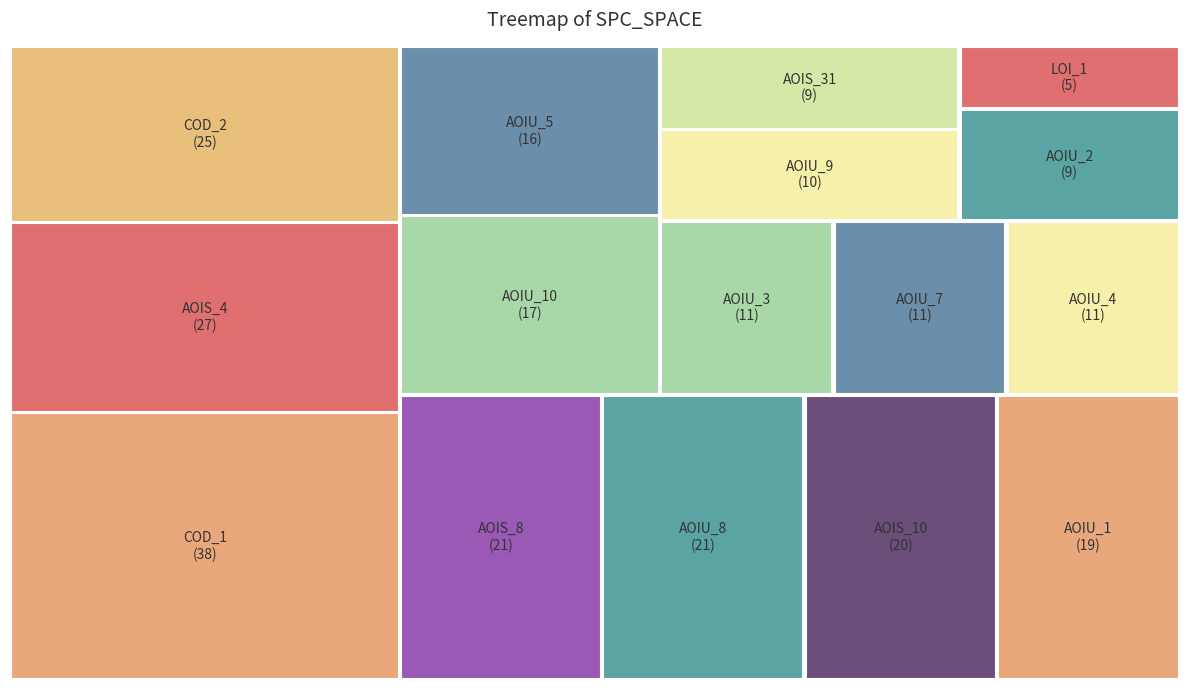

What is the change in value from DailyLimit.Account.LOI_1 to DailyLimit.Account.AOIS_4?

+22